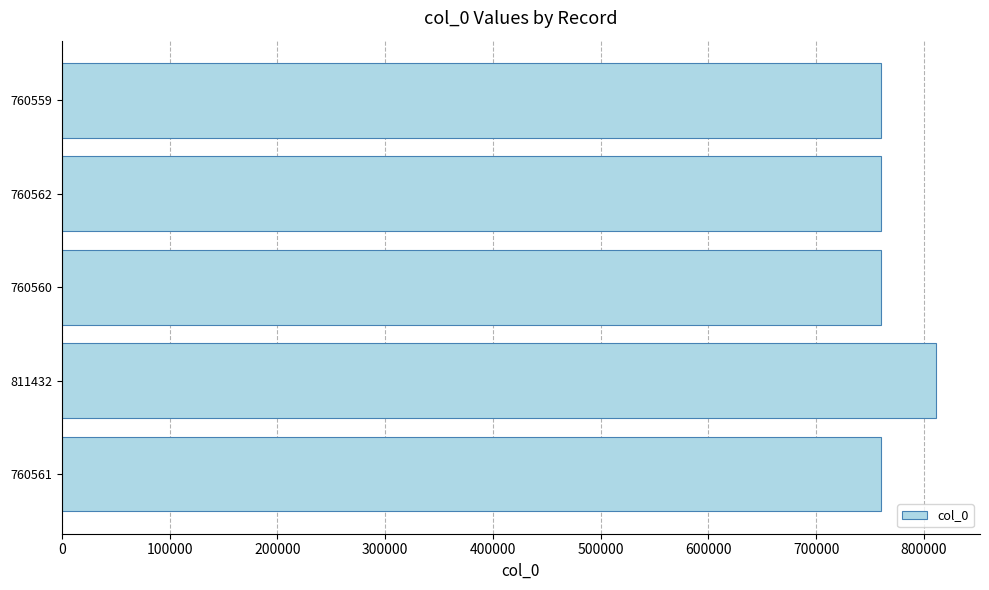

At which category does the chart reach its peak across all series?

811432